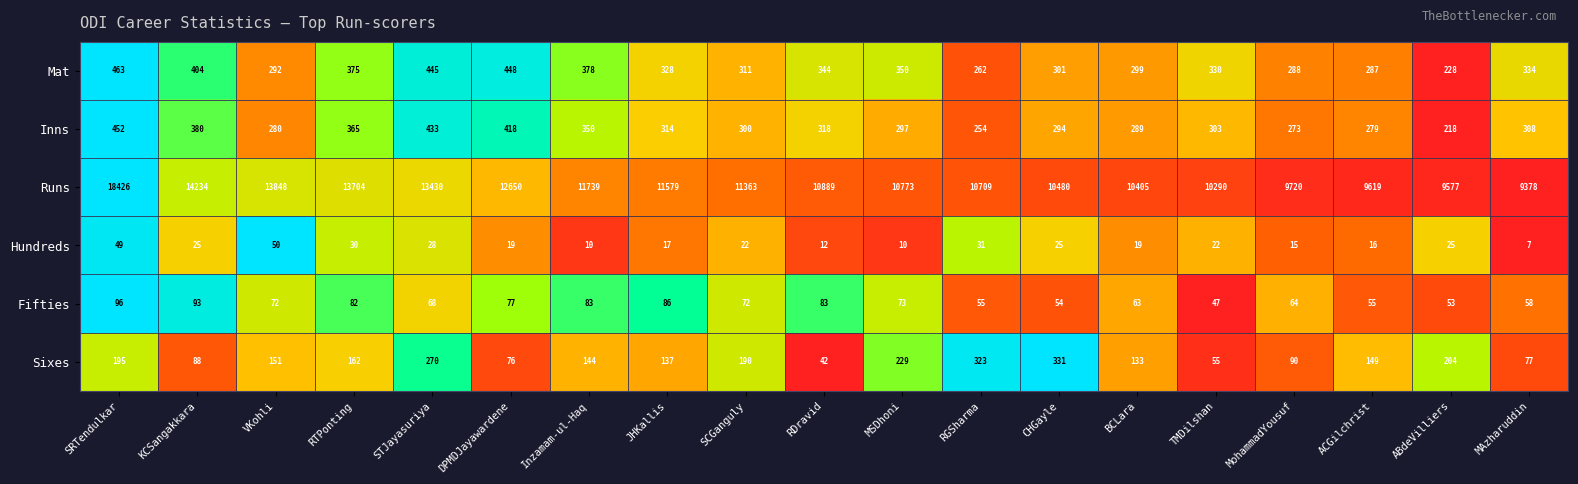

What is the total value across all series at ACGilchrist?

10405